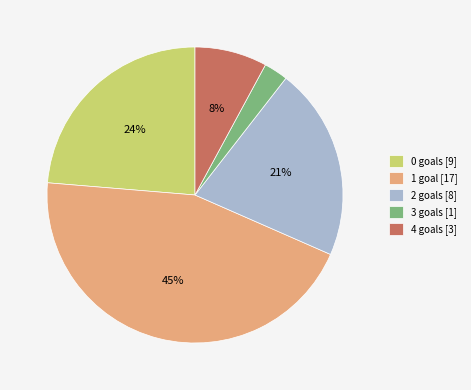

Rank the categories by value from highest to lowest.

1 goal [17], 0 goals [9], 2 goals [8], 4 goals [3], 3 goals [1]